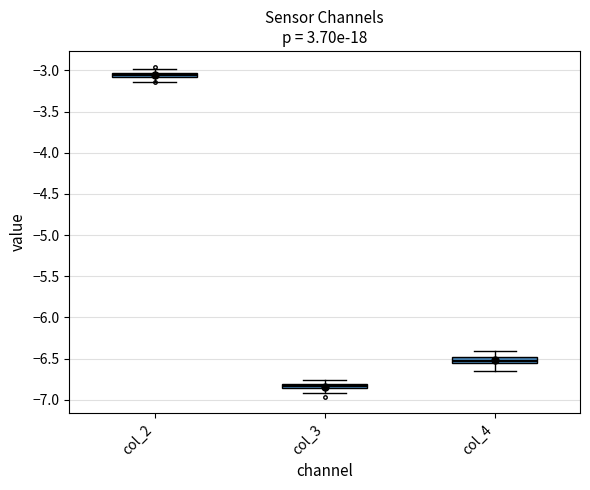

Where is the lower edge of the box for col_3 on the y-axis? The values are not printed on the chart, so give them approximately, as read against the axis.

-6.85